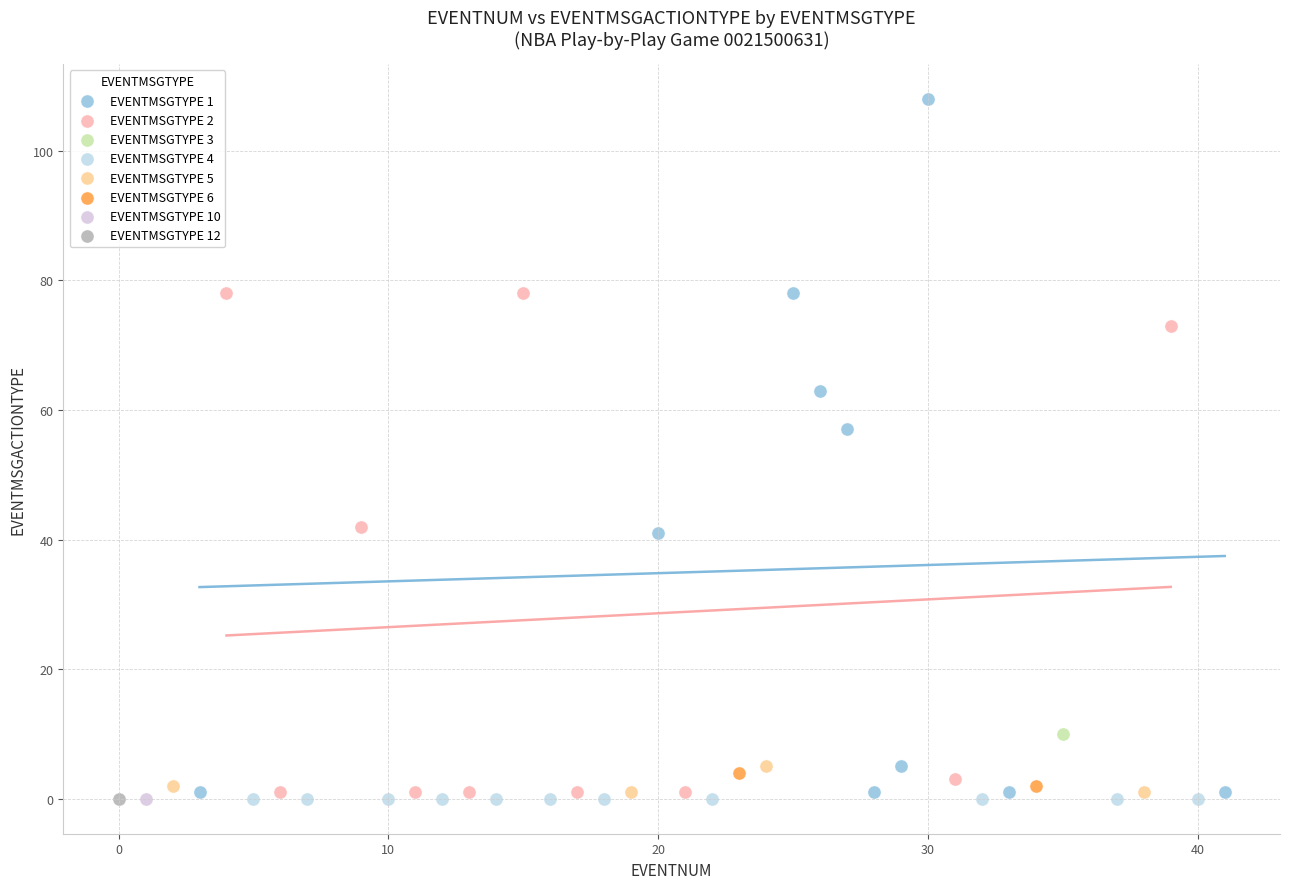

What are all the series names shown in the legend?

EVENTMSGTYPE 1, EVENTMSGTYPE 2, EVENTMSGTYPE 3, EVENTMSGTYPE 4, EVENTMSGTYPE 5, EVENTMSGTYPE 6, EVENTMSGTYPE 10, EVENTMSGTYPE 12